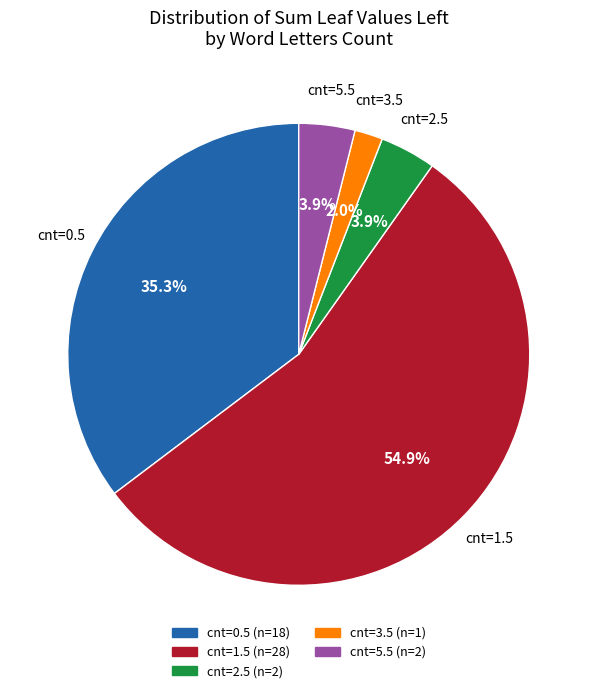

Is there a majority slice in this chart?

Yes